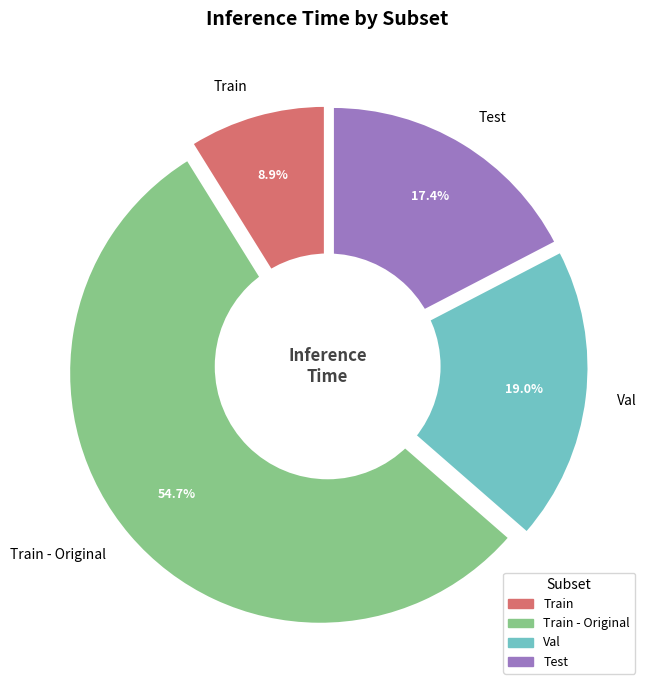

To the nearest percent, what is the average slice percentage?

25%